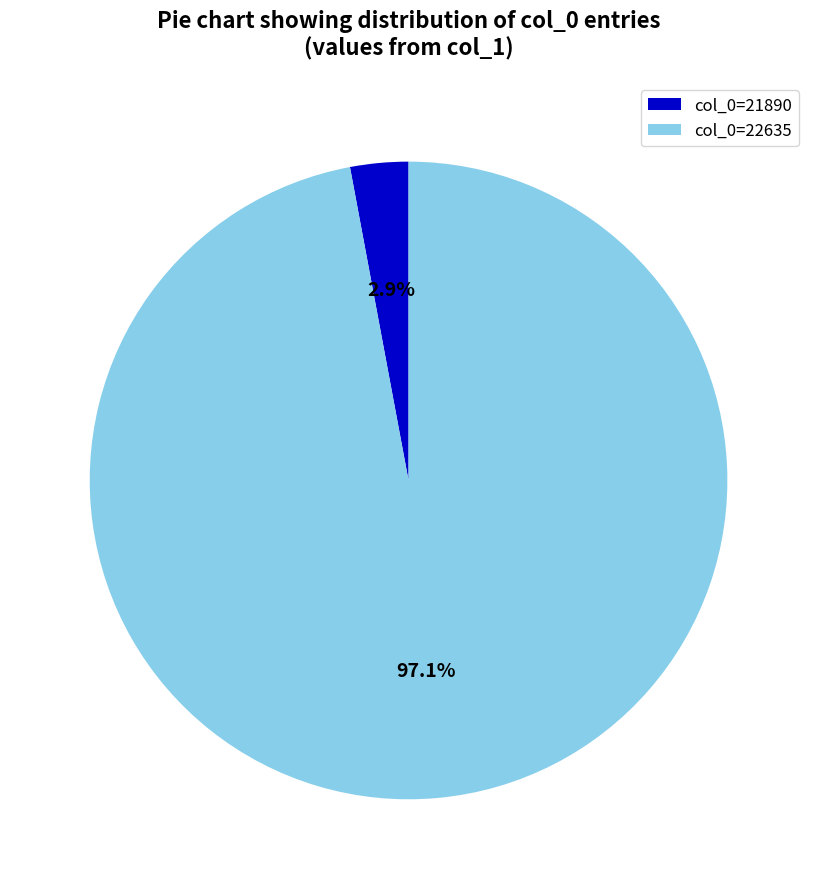

Which has a higher value, col_0=21890 or col_0=22635?

col_0=22635